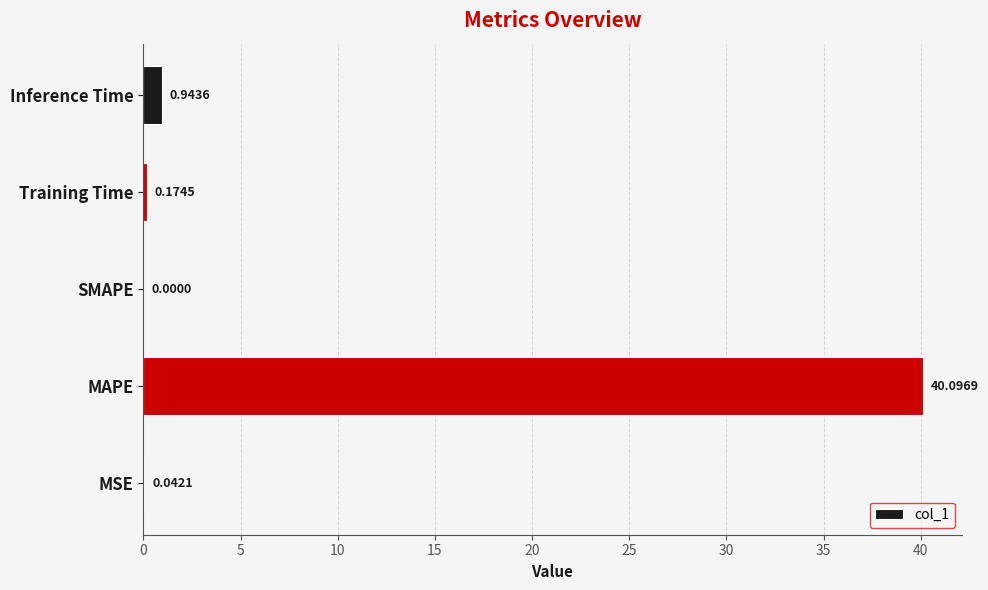

How many values exceed 0?

4